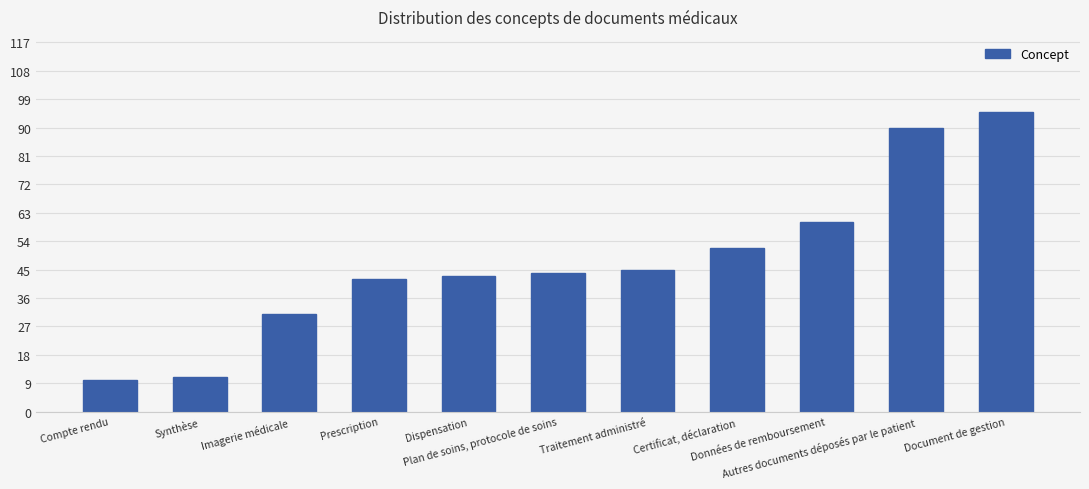

Reading right to left, what are all the values shown in this chart?

Document de gestion=95	Autres documents déposés par le patient=90	Données de remboursement=60	Certificat, déclaration=52	Traitement administré=45	Plan de soins, protocole de soins=44	Dispensation=43	Prescription=42	Imagerie médicale=31	Synthèse=11	Compte rendu=10